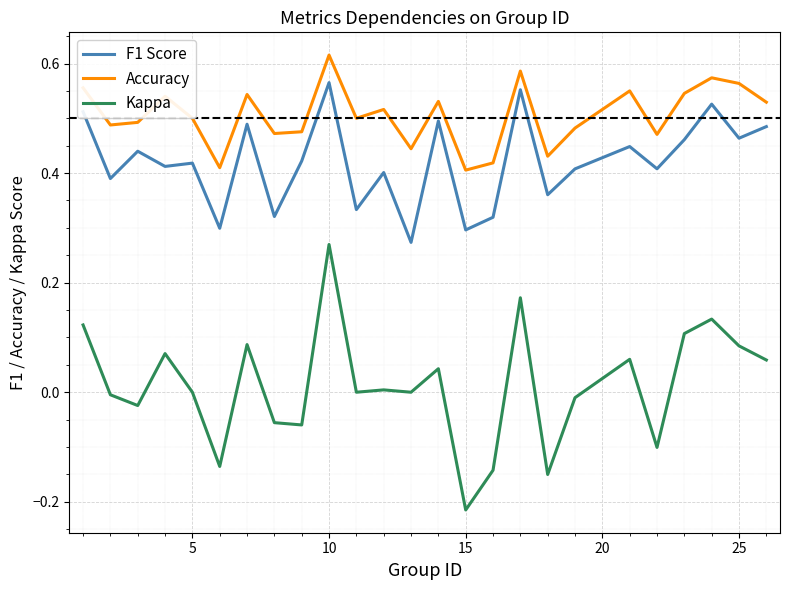

True or false: Accuracy and F1 Score intersect in this chart.

False